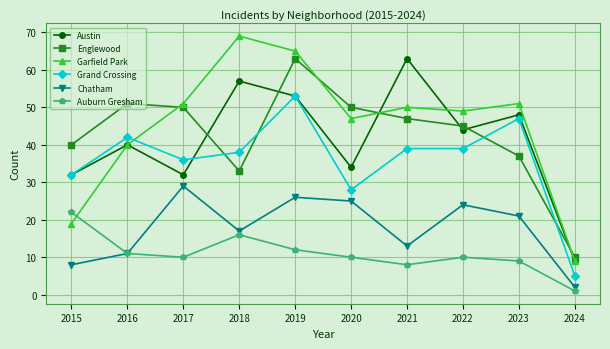

Which series has the largest range (max minus min)?

Garfield Park